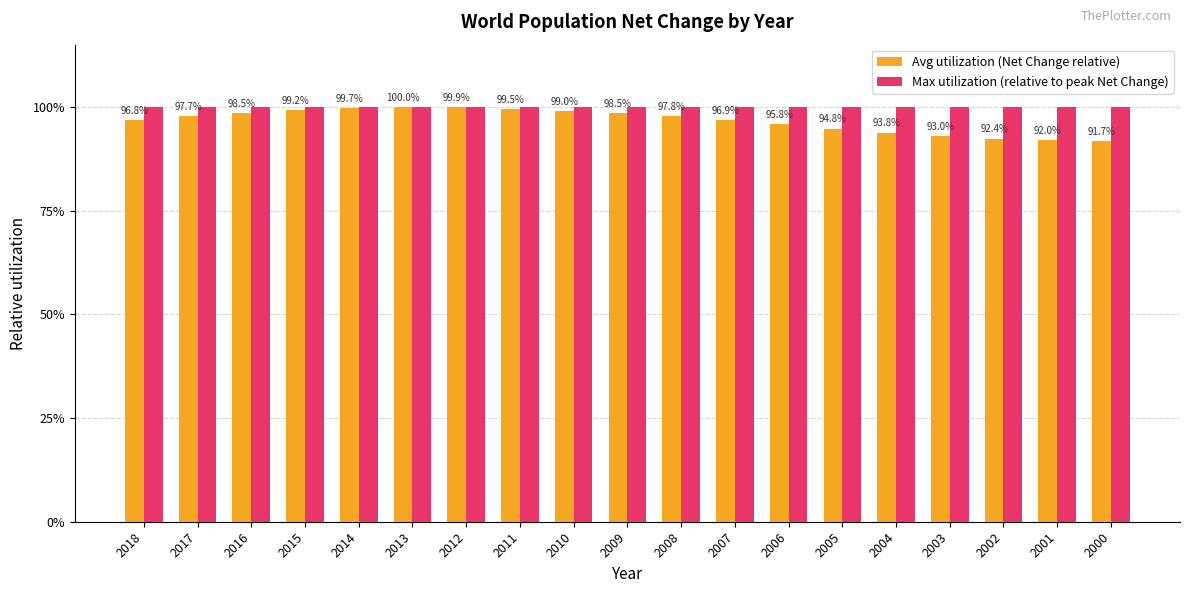

What are all the series names shown in the legend?

Avg utilization (Net Change relative), Max utilization (relative to peak Net Change)